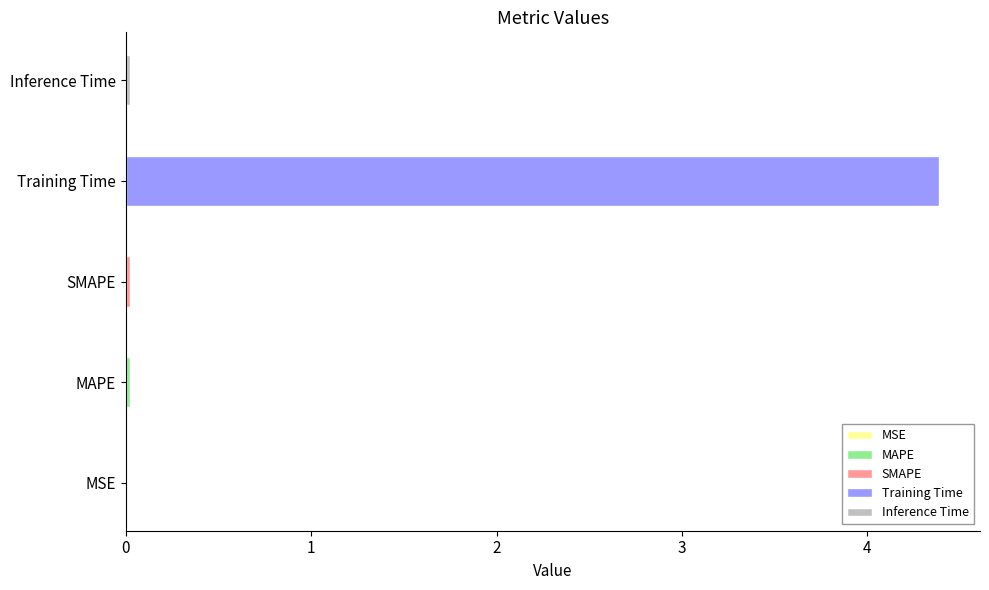

What is the sum of all values?

4.5